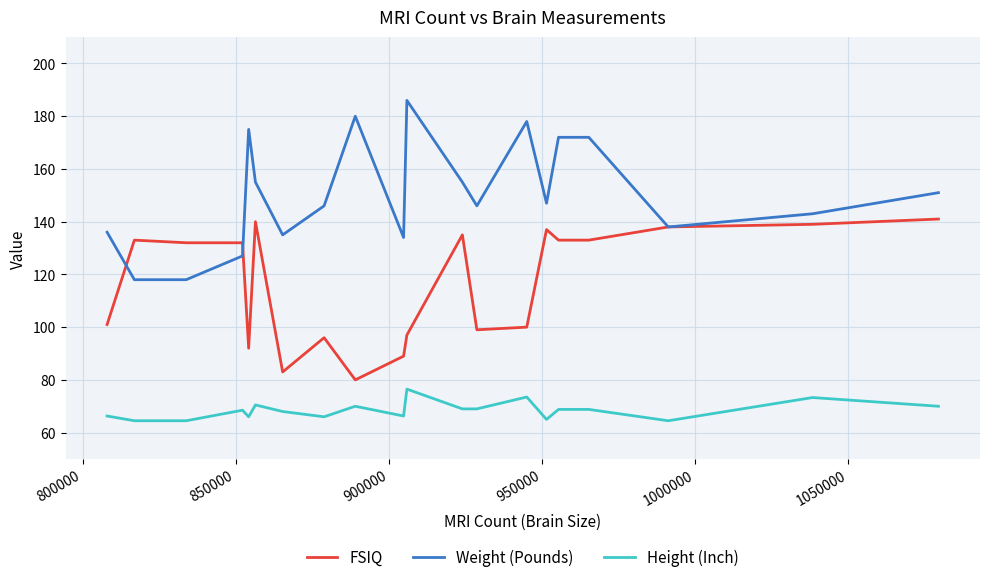

True or false: Height (Inch) and Weight (Pounds) cross at least once.

False